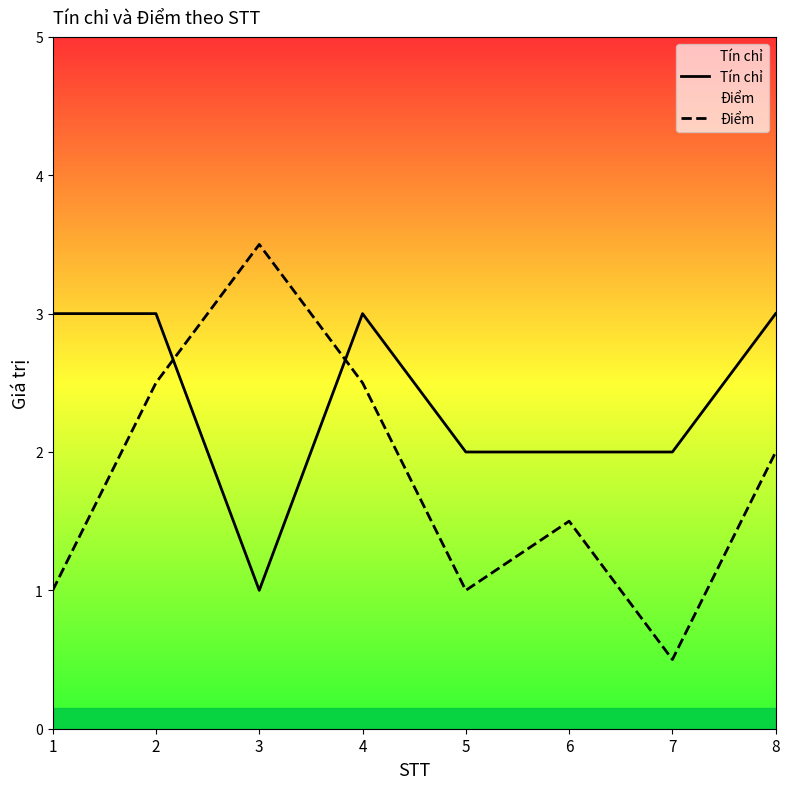

Where does the Điểm series first go above 2?

2